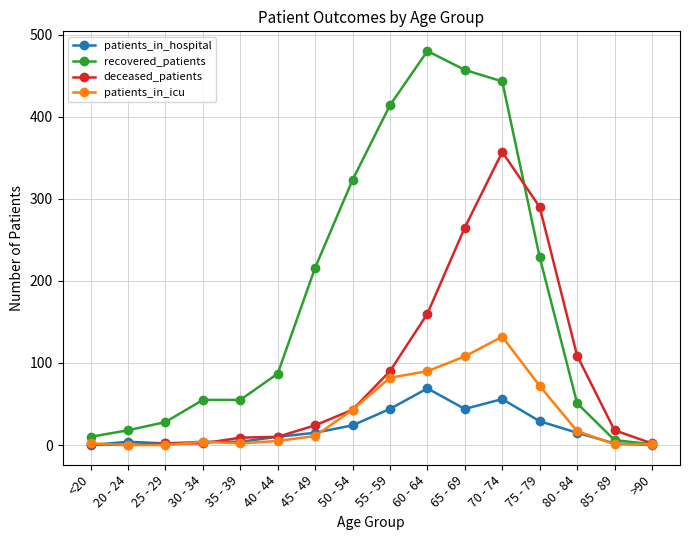

How many values in the patients_in_icu series are below 11?

8